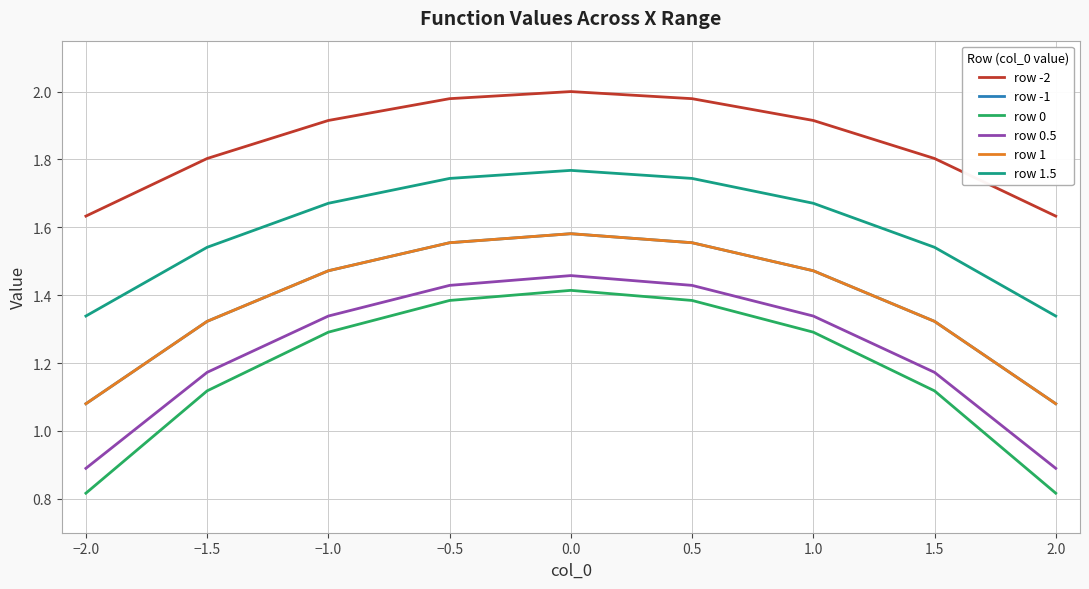

Does the chart display data point markers on the line(s)?

No